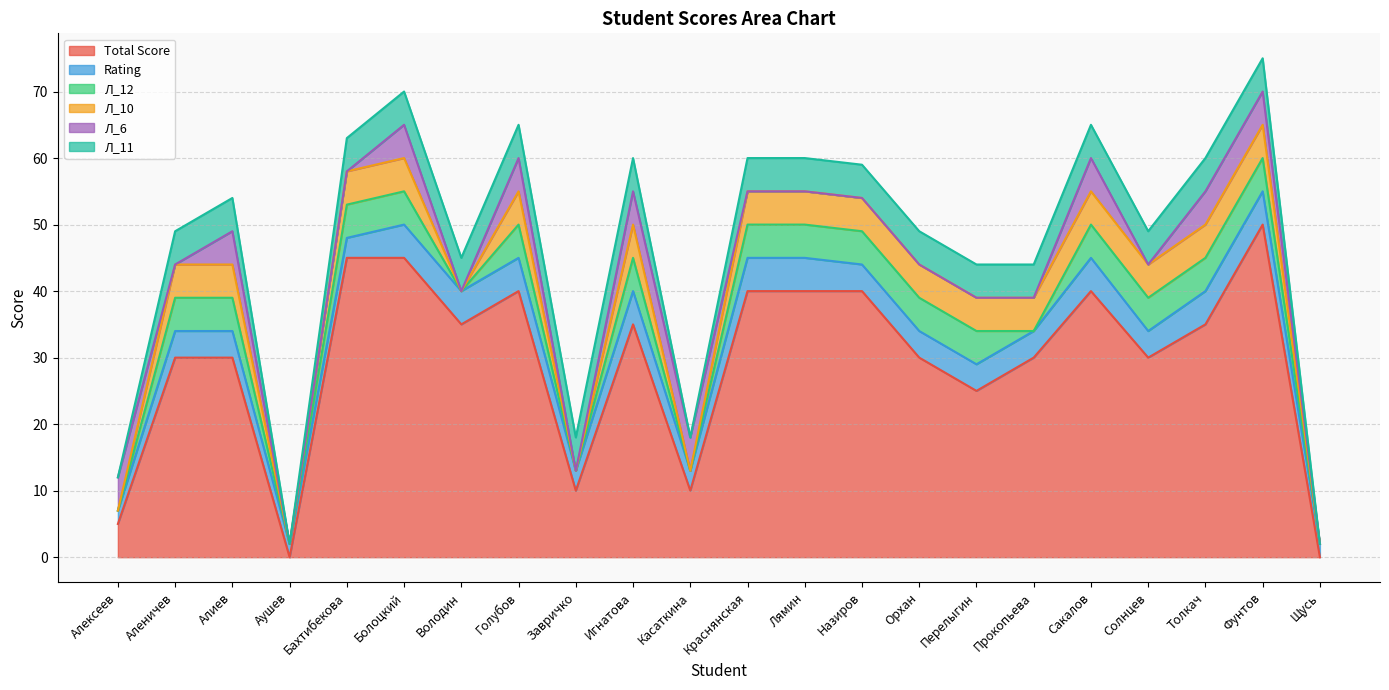

The Л_12 series shows -2 at Касаткина. True or false?

False